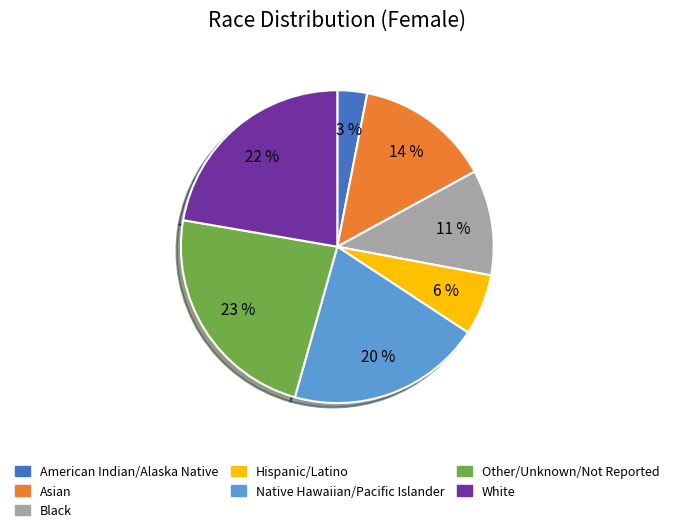

Is there a majority slice in this chart?

No